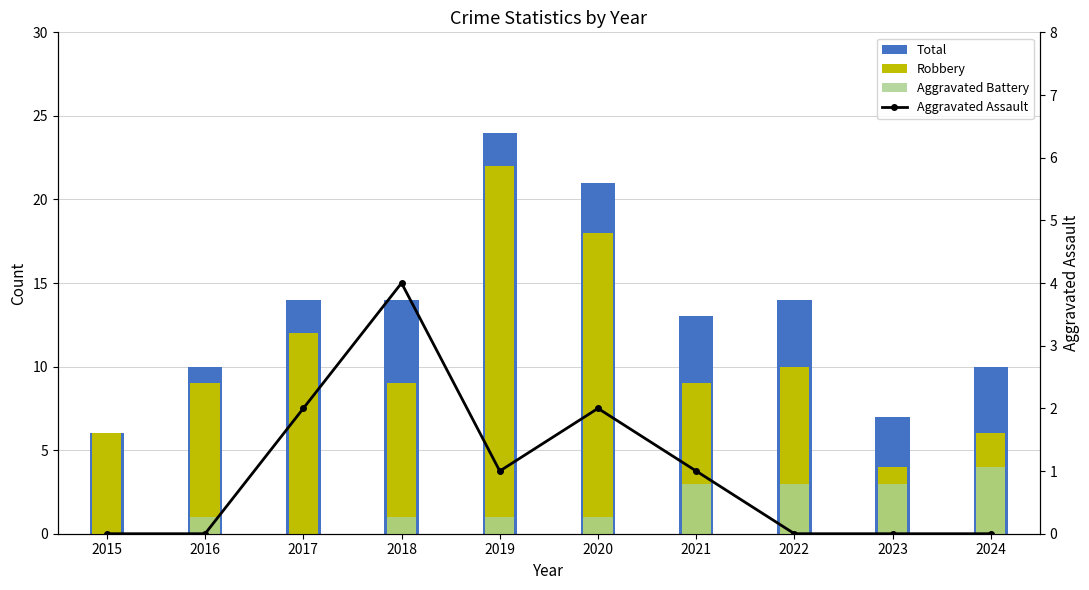

What is the total value across all series at 2018?

28